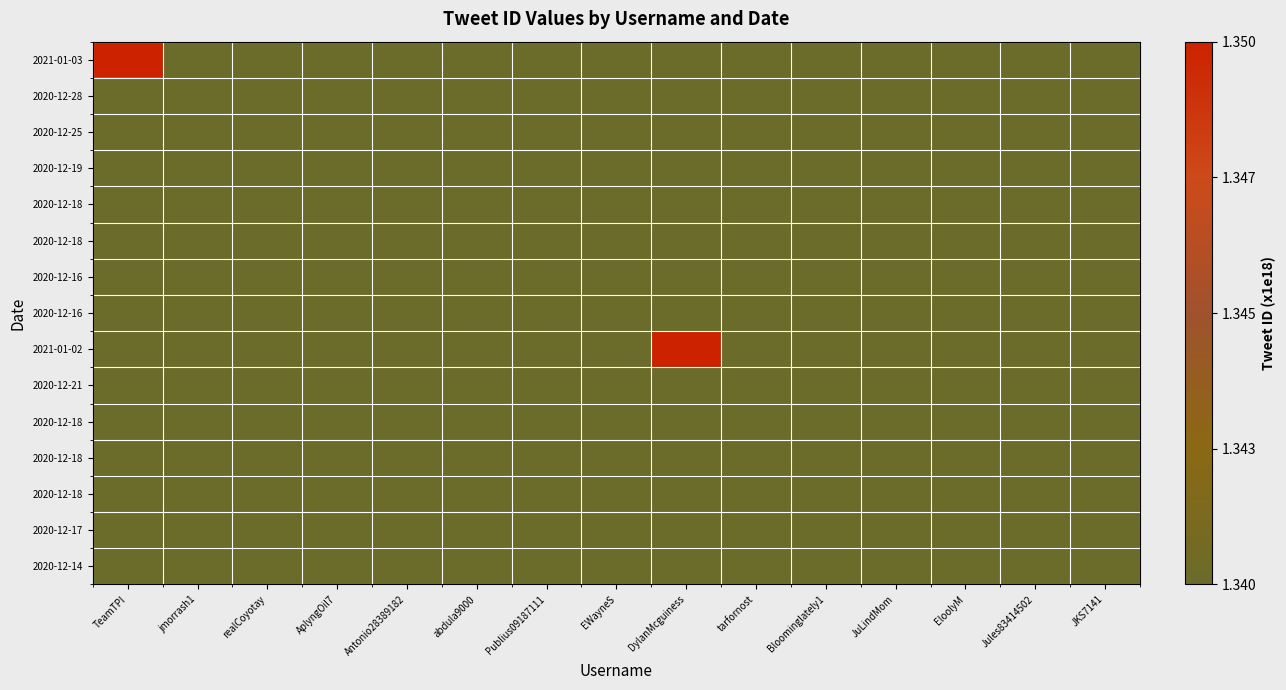

Between EloolyM and Jules83414502, which is larger?

EloolyM